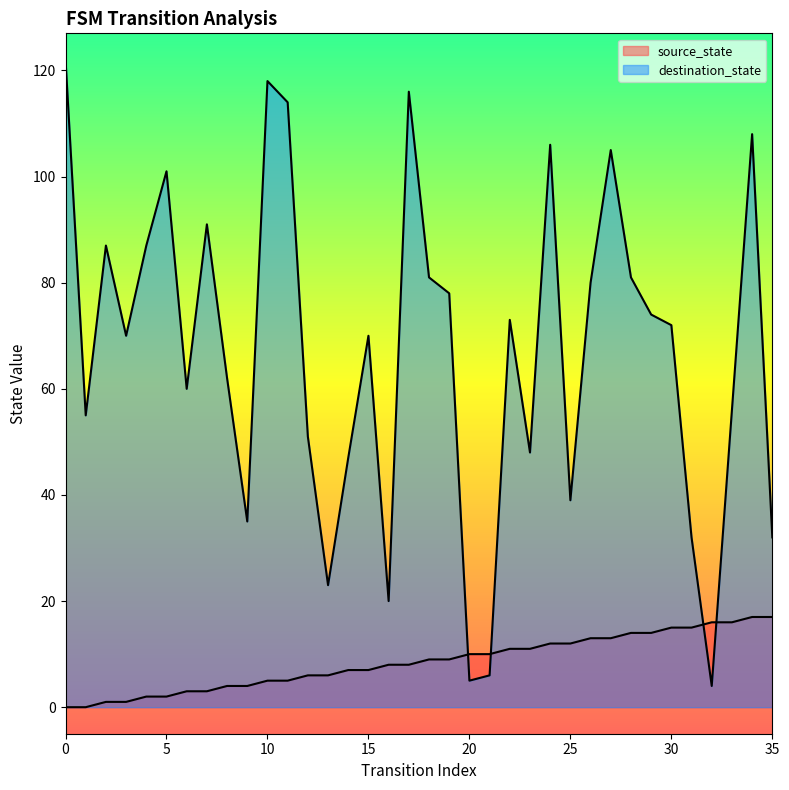

What is the sum of the destination_state values at 22 and 6?

133